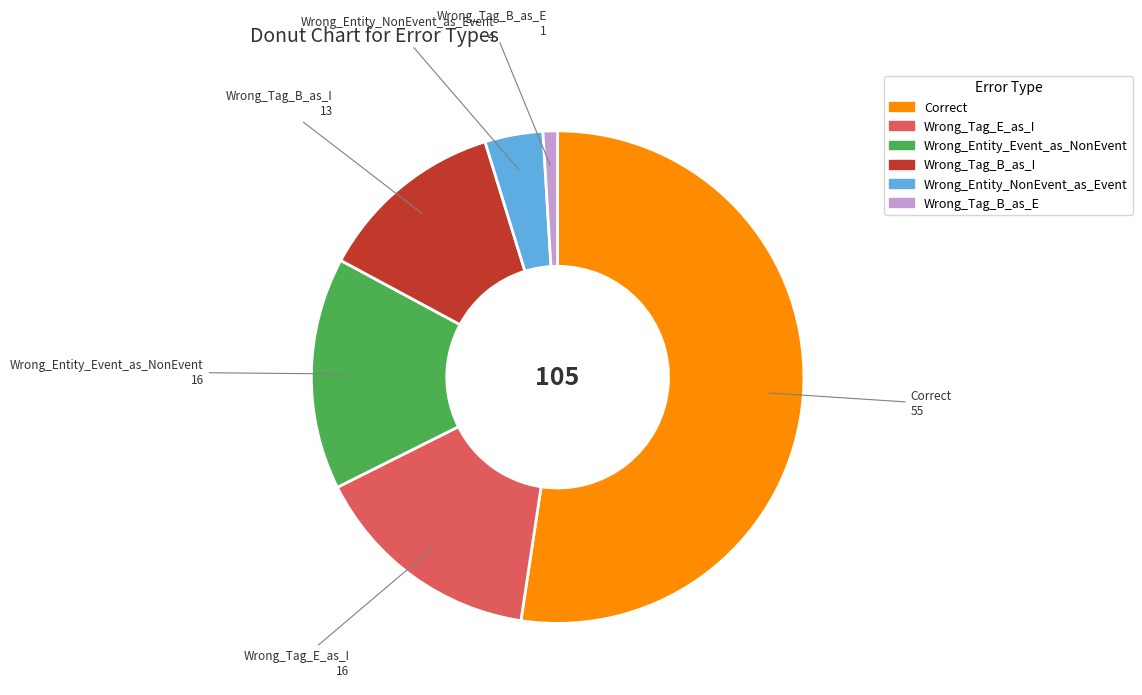

Which category accounts for the majority?

Correct